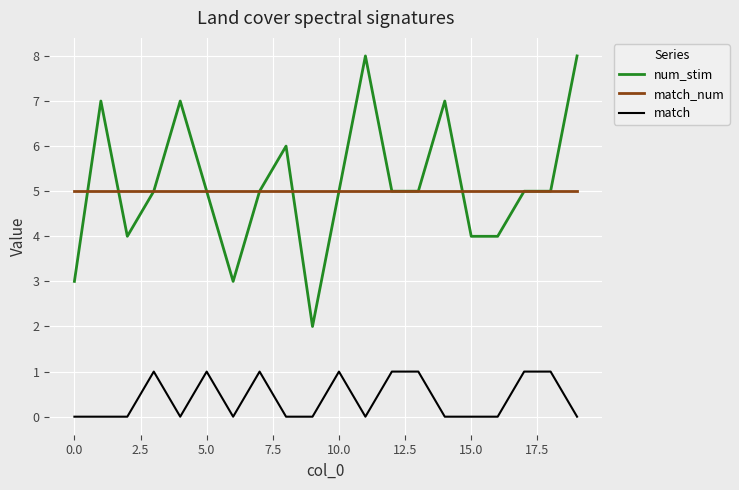

What is the difference between the maximum and minimum values in the num_stim series?

6